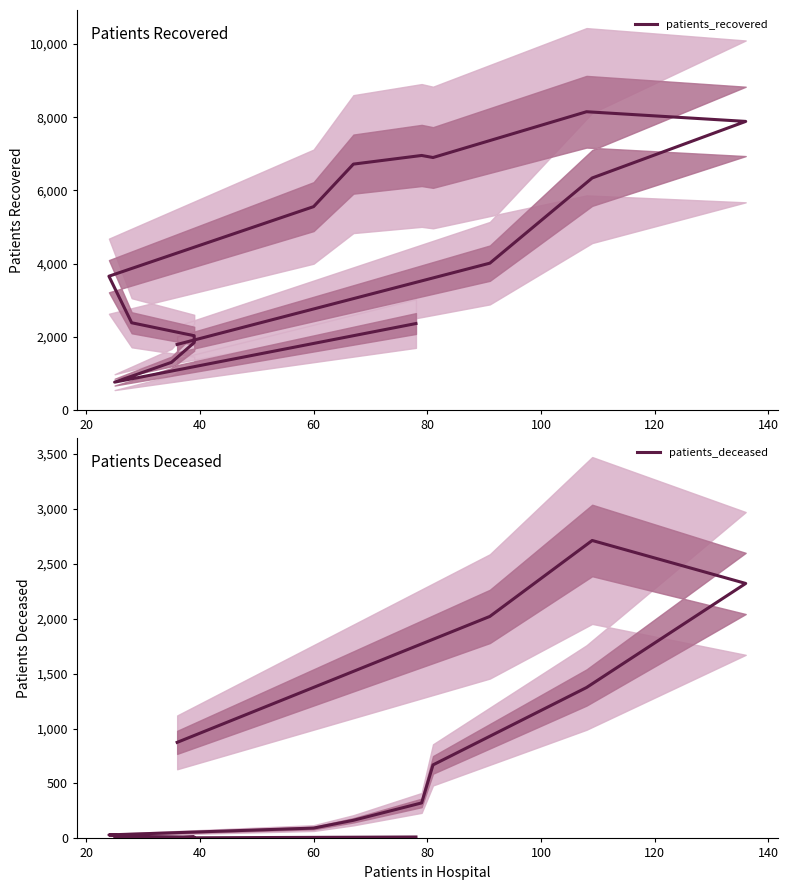

True or false: patients_recovered and patients_deceased intersect in this chart.

False